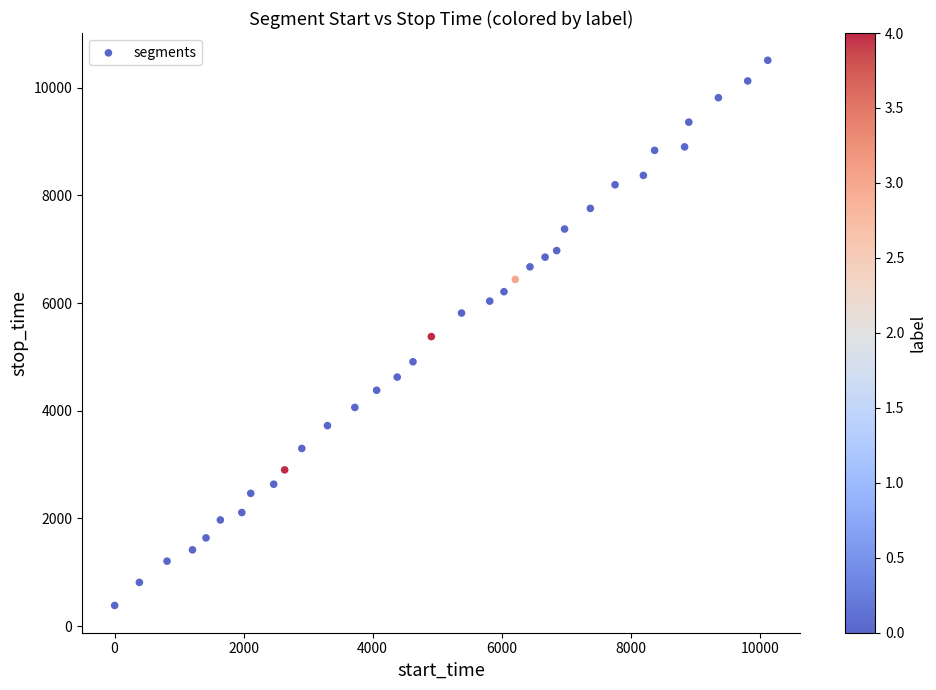

What is the range of X values (max minus min)?

10124